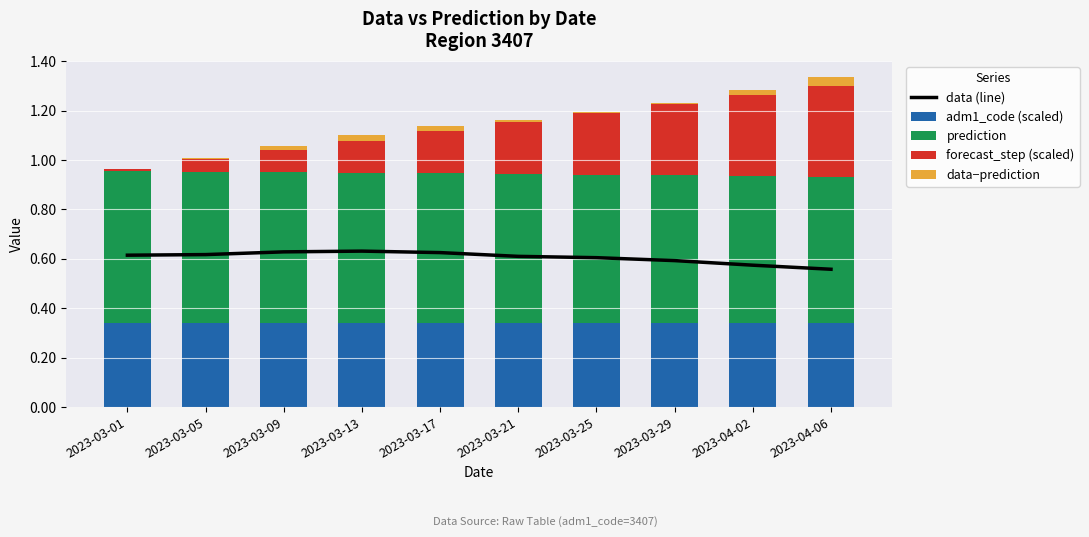

Read the prediction value at 2023-03-05.

0.6